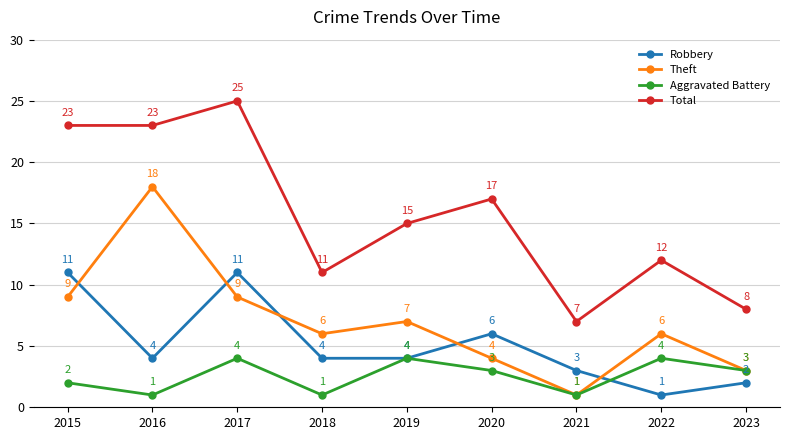

List the series in order of their peak value, highest first.

Total, Theft, Robbery, Aggravated Battery